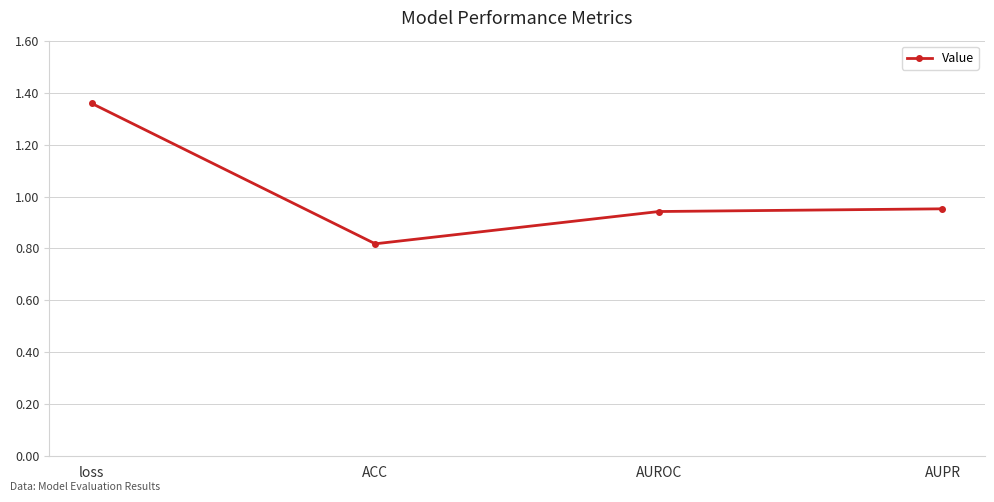

What is the label of the 1st point from the right?

AUPR